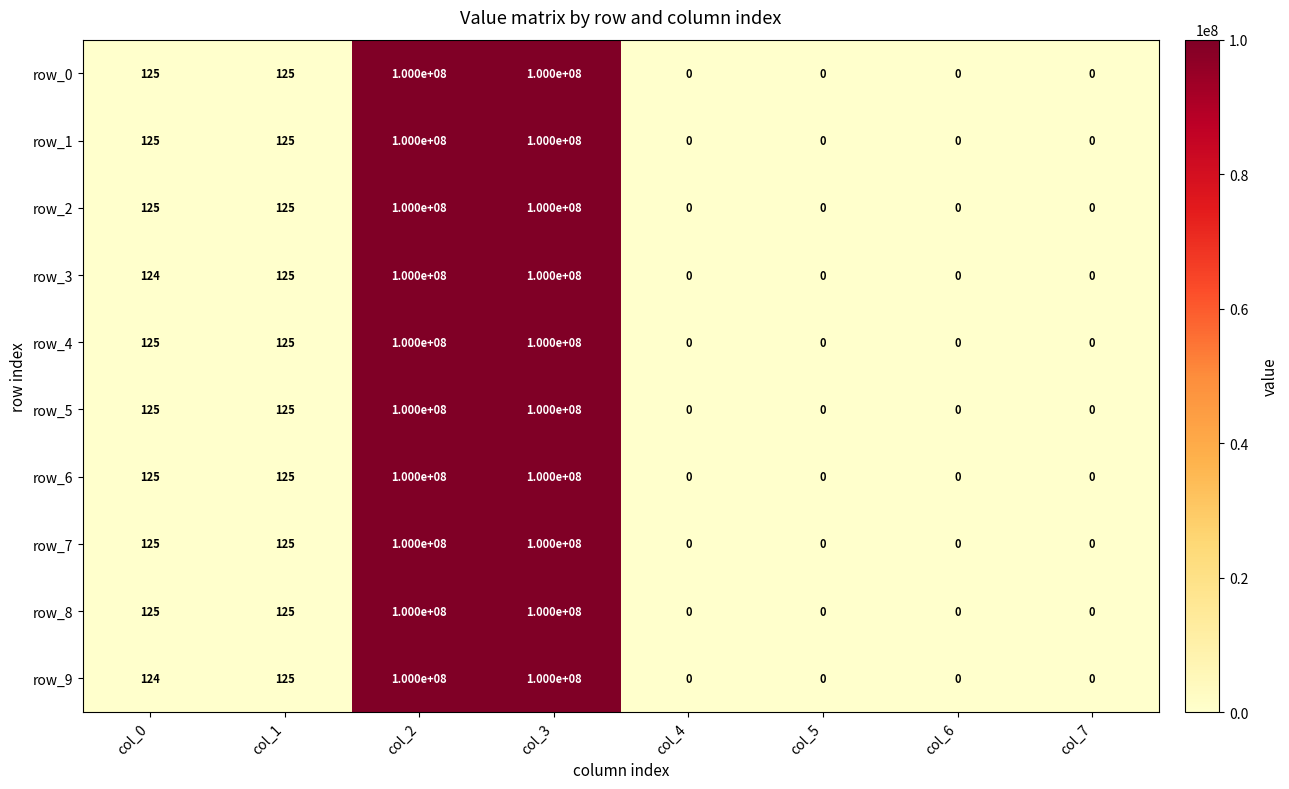

What is the difference between the maximum and minimum values in the row_8 series?

100000000